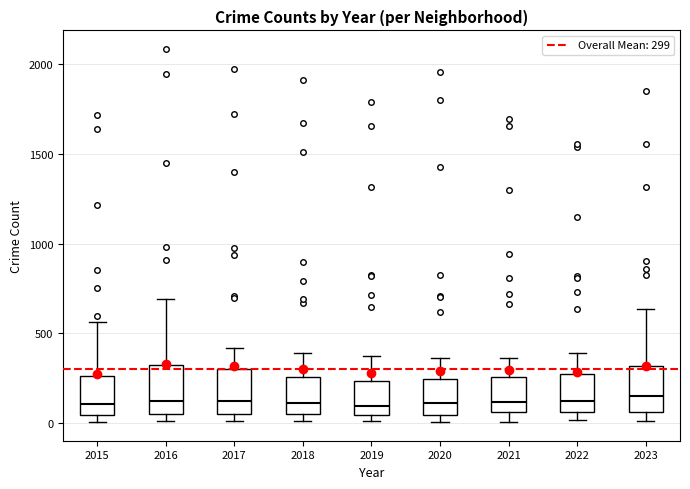

Where is the upper edge of the box at x = 2015 on the y-axis? The values are not printed on the chart, so give them approximately, as read against the axis.

250